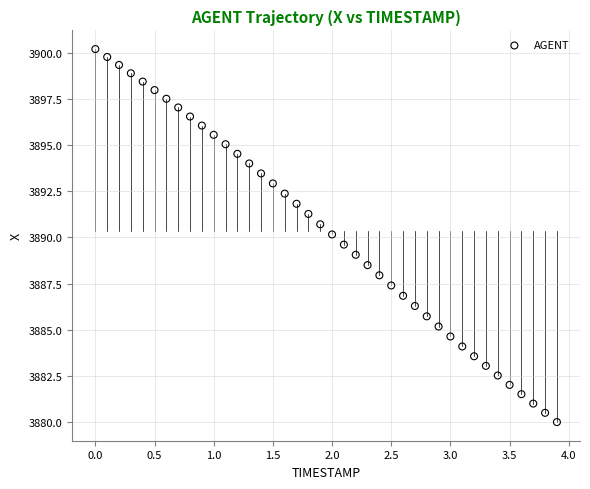

What is the range of X values (max minus min)?

3.9